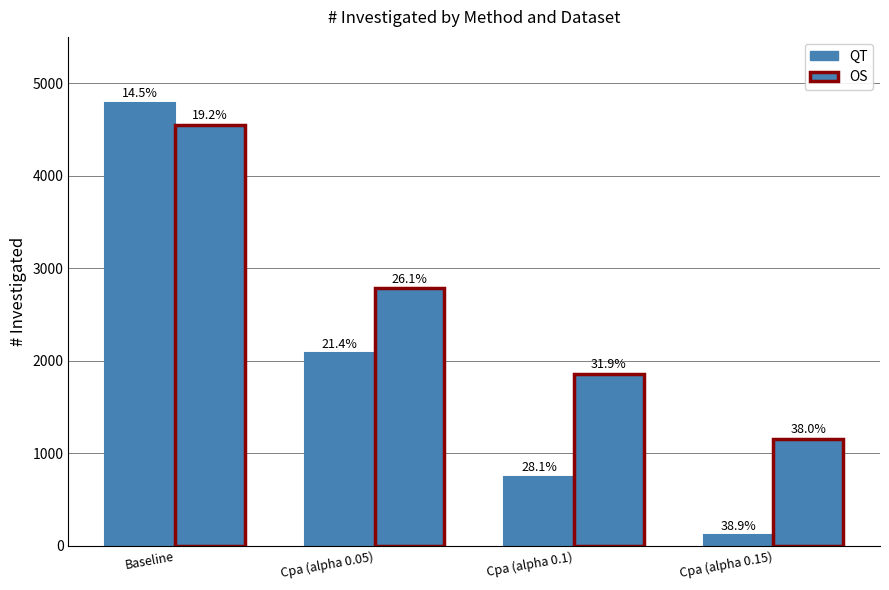

Reading left to right, what are all the values shown in this chart?

QT # investigated: Baseline=4783	Cpa (alpha 0.05)=2080	Cpa (alpha 0.1)=744	Cpa (alpha 0.15)=113
OS # investigated: Baseline=4552	Cpa (alpha 0.05)=2781	Cpa (alpha 0.1)=1854	Cpa (alpha 0.15)=1159